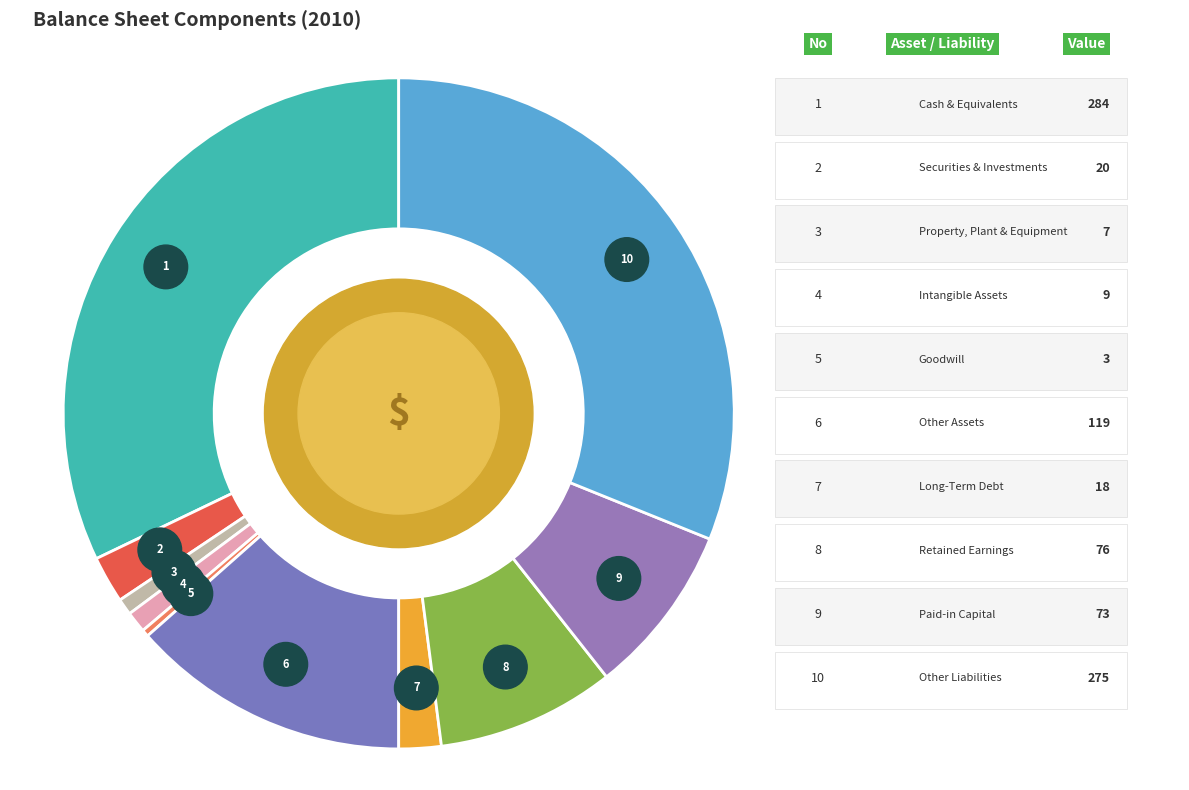

How many slices are in this pie chart?

10